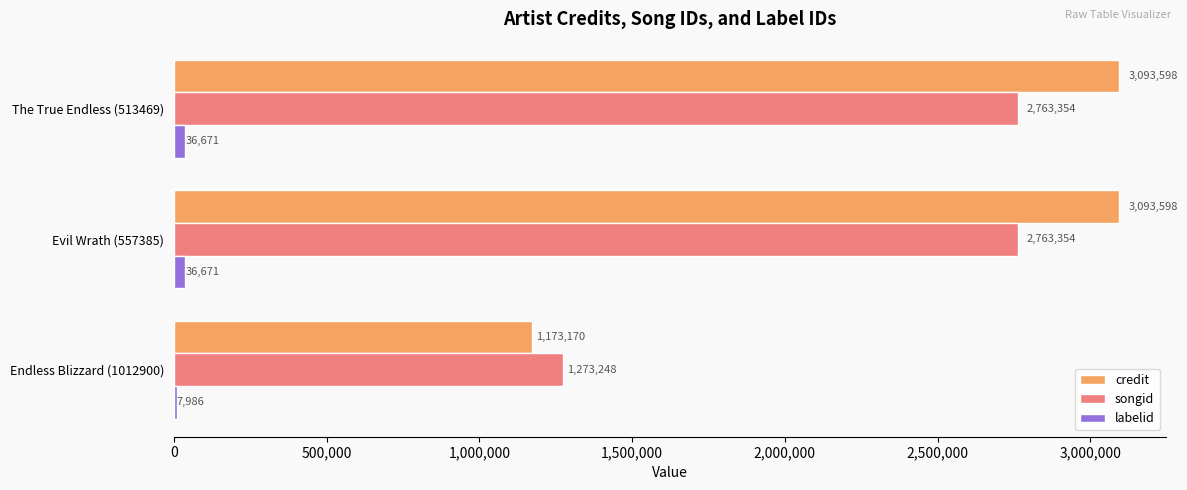

True or false: labelid has a value of 36671 at Evil Wrath (557385).

True